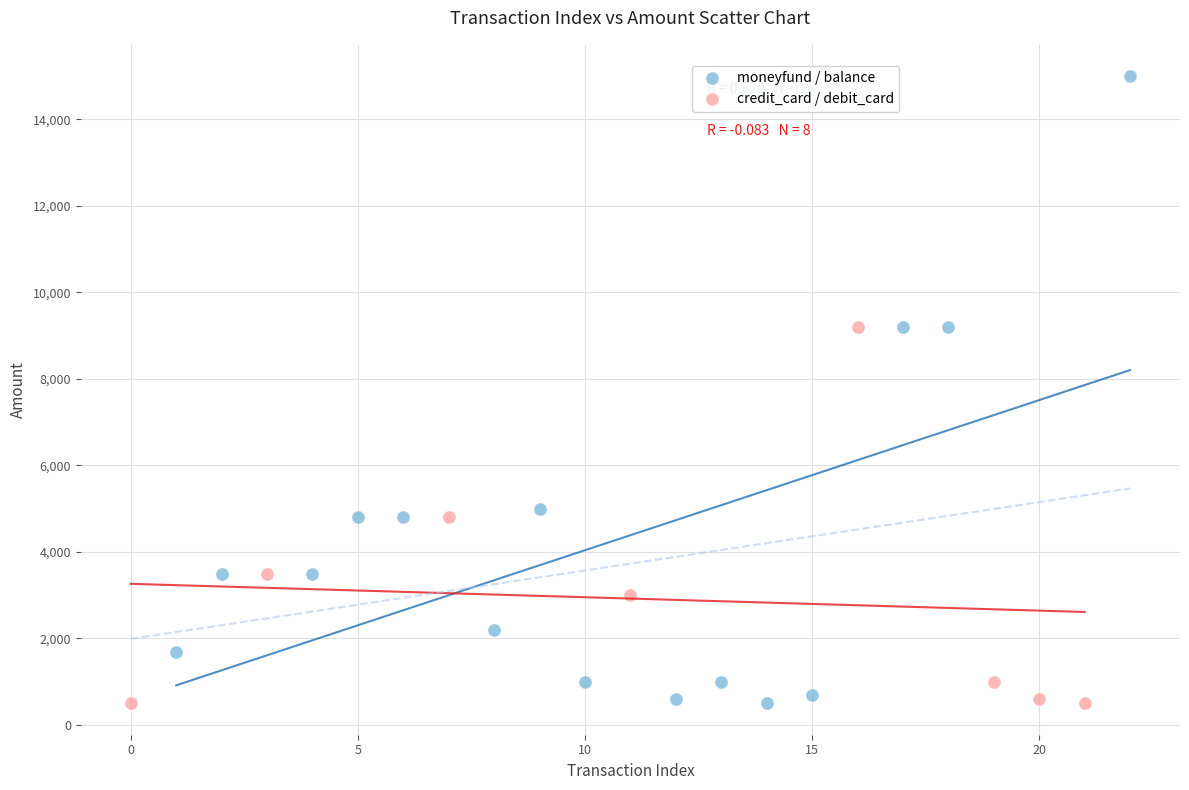

Which series has the largest Y range (max minus min)?

moneyfund / balance